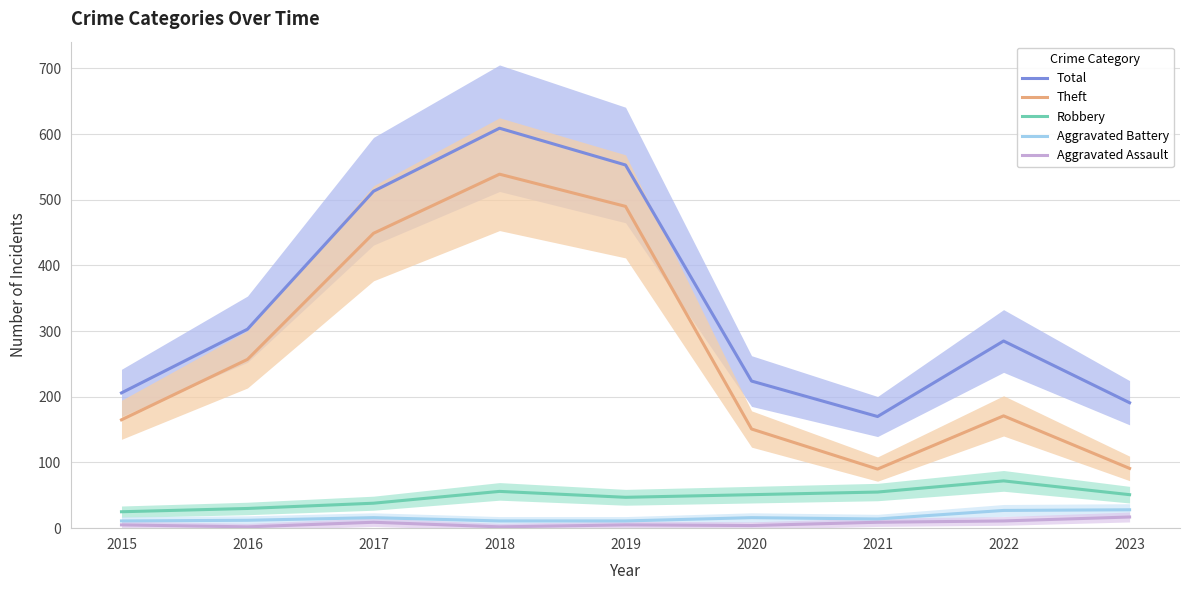

The Aggravated Battery series shows 5 at 2016. True or false?

False